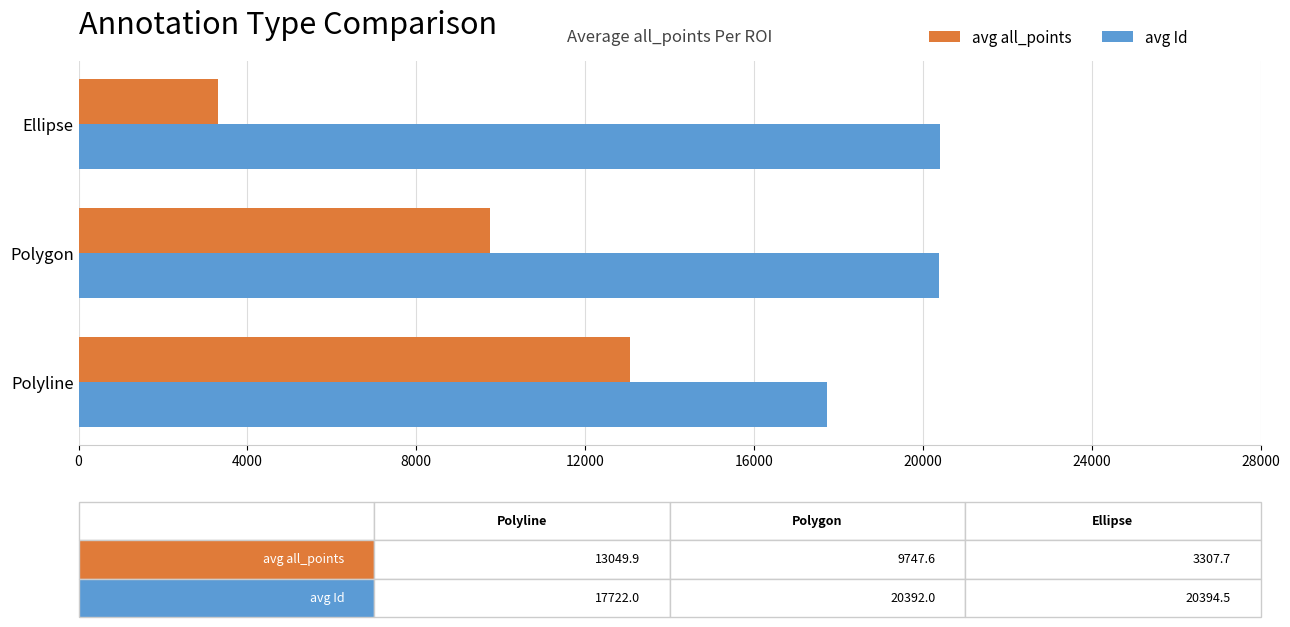

At which label is avg Id closest to 19058?

Polygon